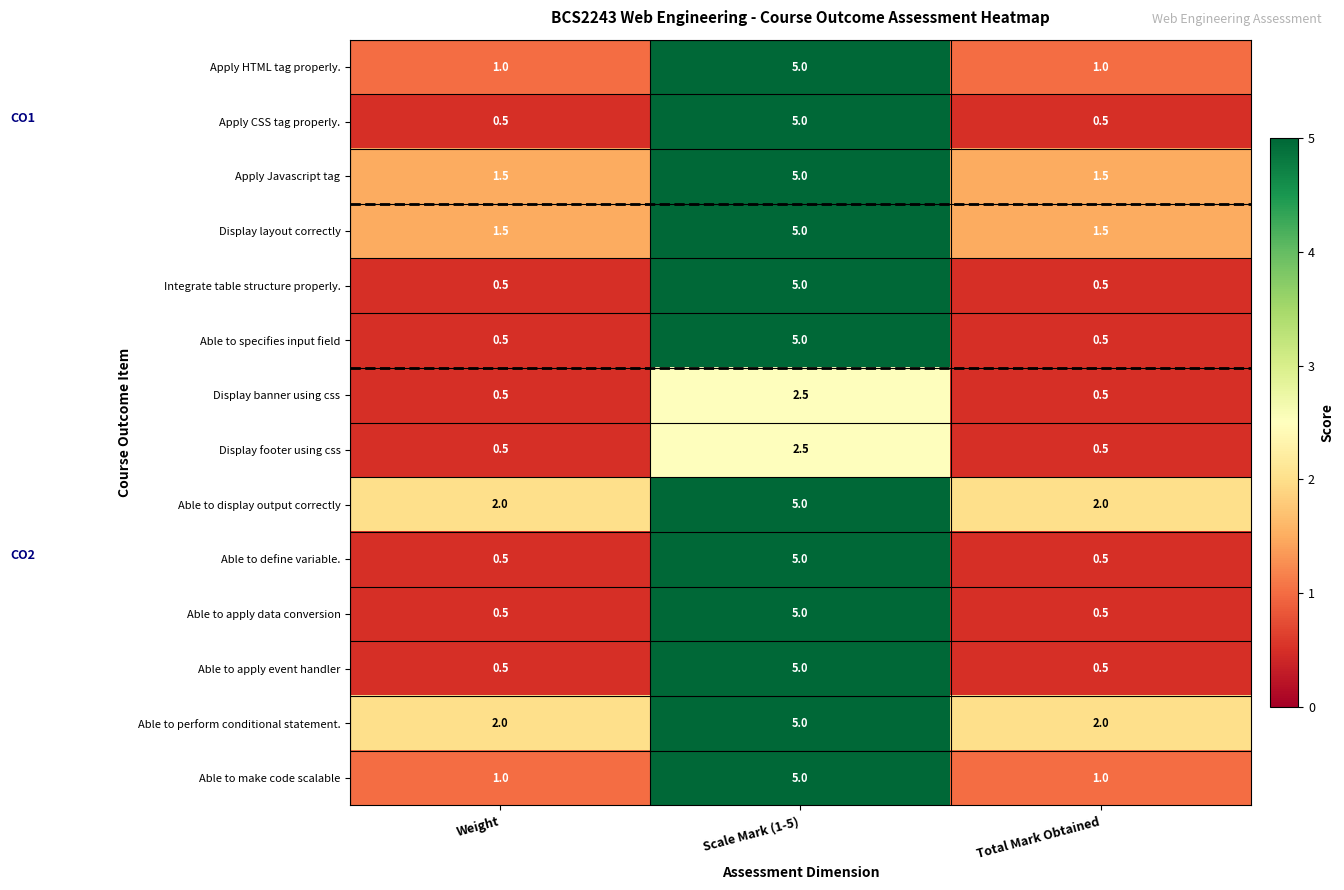

What is the difference between the maximum and minimum values in the Able to specifies input field series?

4.5